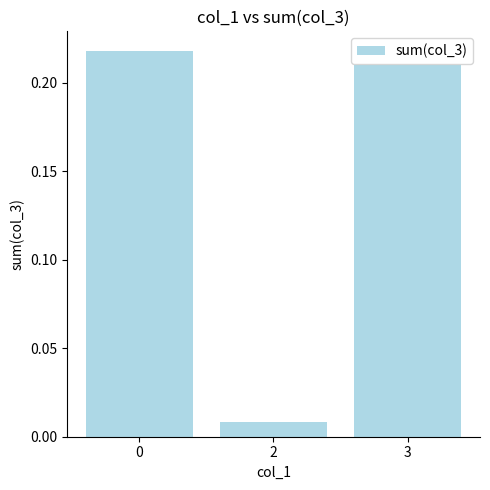

Between 3 and 2, which is larger?

3